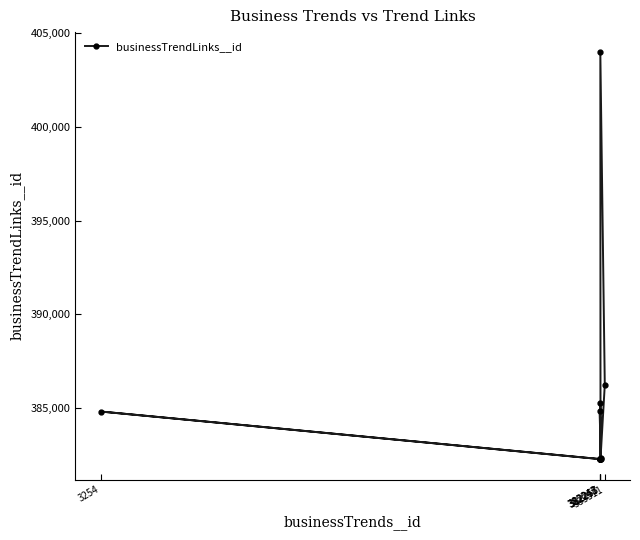

What is the maximum value shown in the chart?

403983